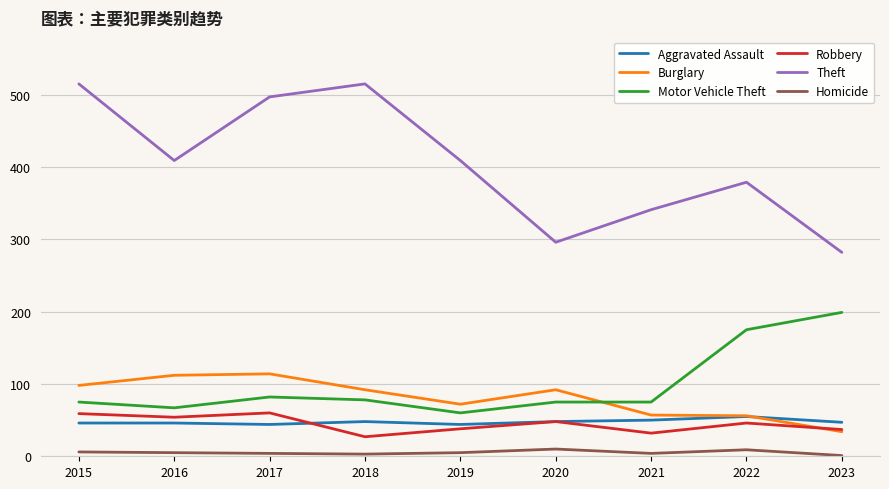

What is the difference between the maximum and minimum values in the Motor Vehicle Theft series?

139